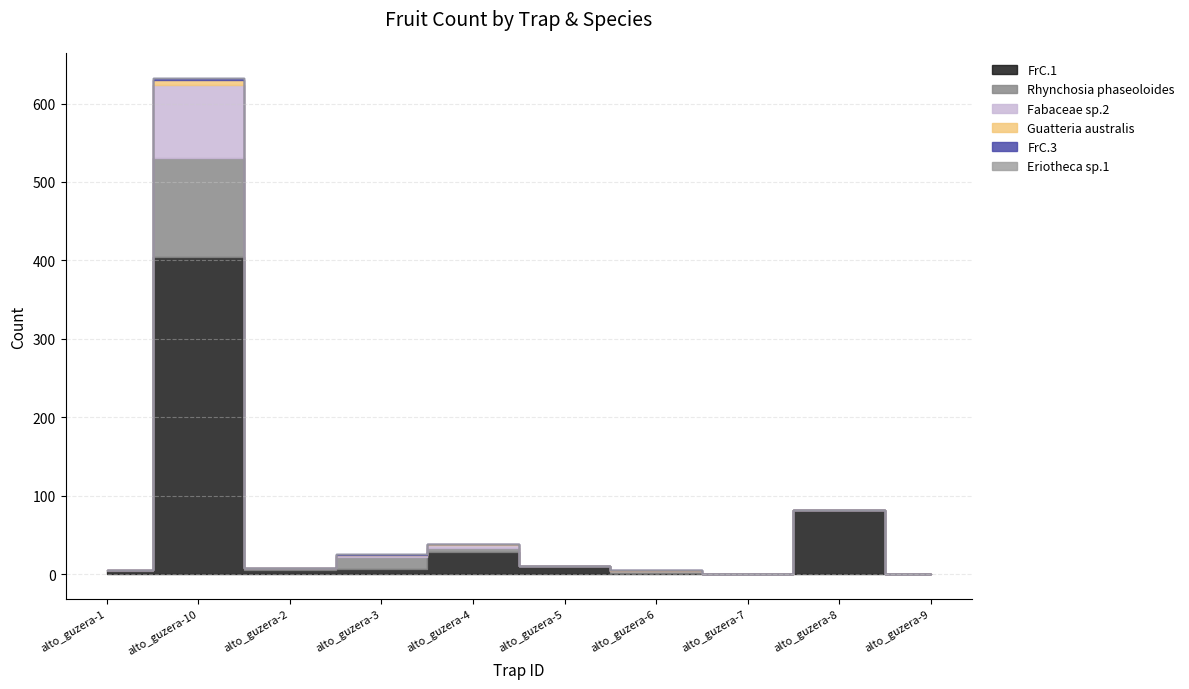

Where is the first local maximum for Fabaceae sp.2?

alto_guzera-10